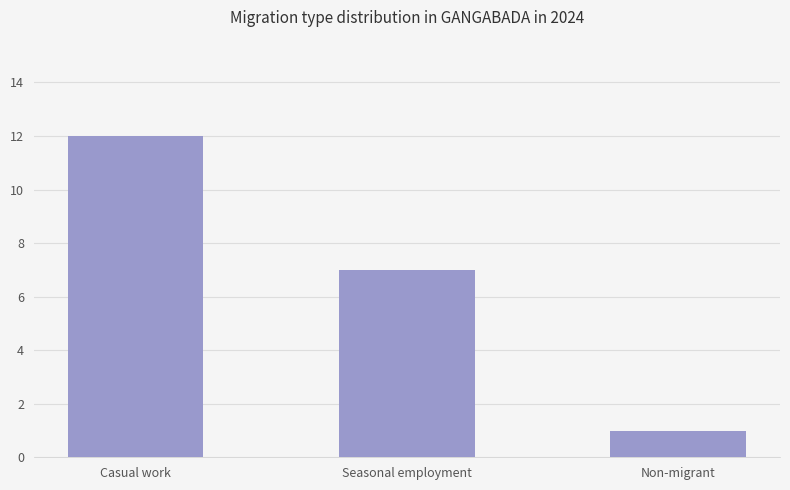

Rank the categories by value from lowest to highest.

Non-migrant, Seasonal employment, Casual work